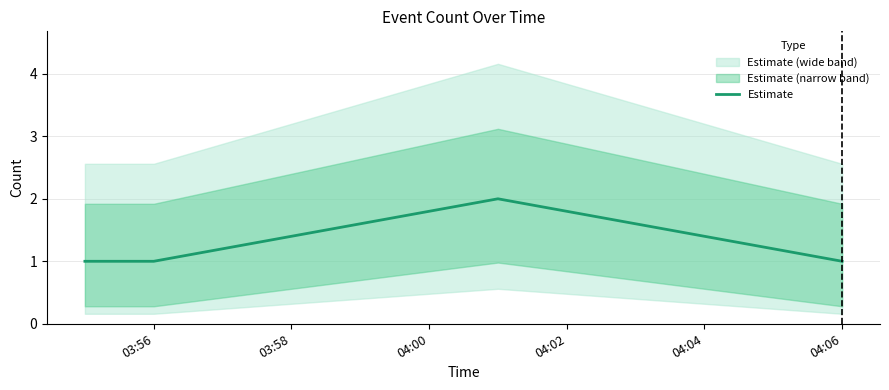

True or false: Estimate has more than 0 points higher than both neighbors.

True